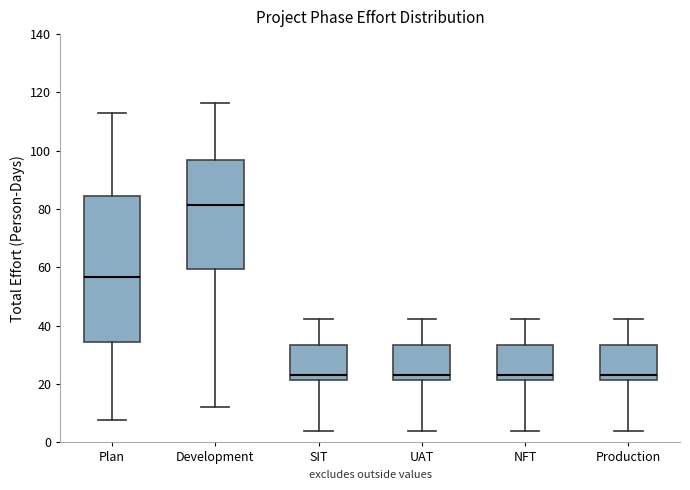

Reading left to right, transcribe this box plot: for each box, give where its median line is, the range the box spans, and where its two whiskers end, as read against the y-axis. The values are not printed on the chart, so give them approximately, as read against the axis.

Plan: median 56, box 34 to 84, whiskers 8 to 112
Development: median 82, box 60 to 96, whiskers 12 to 116
SIT: median 24, box 22 to 34, whiskers 4 to 42
UAT: median 24, box 22 to 34, whiskers 4 to 42
NFT: median 24, box 22 to 34, whiskers 4 to 42
Production: median 24, box 22 to 34, whiskers 4 to 42